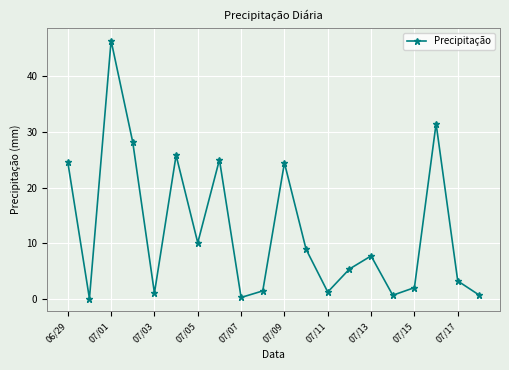

What is the average value?

12.4